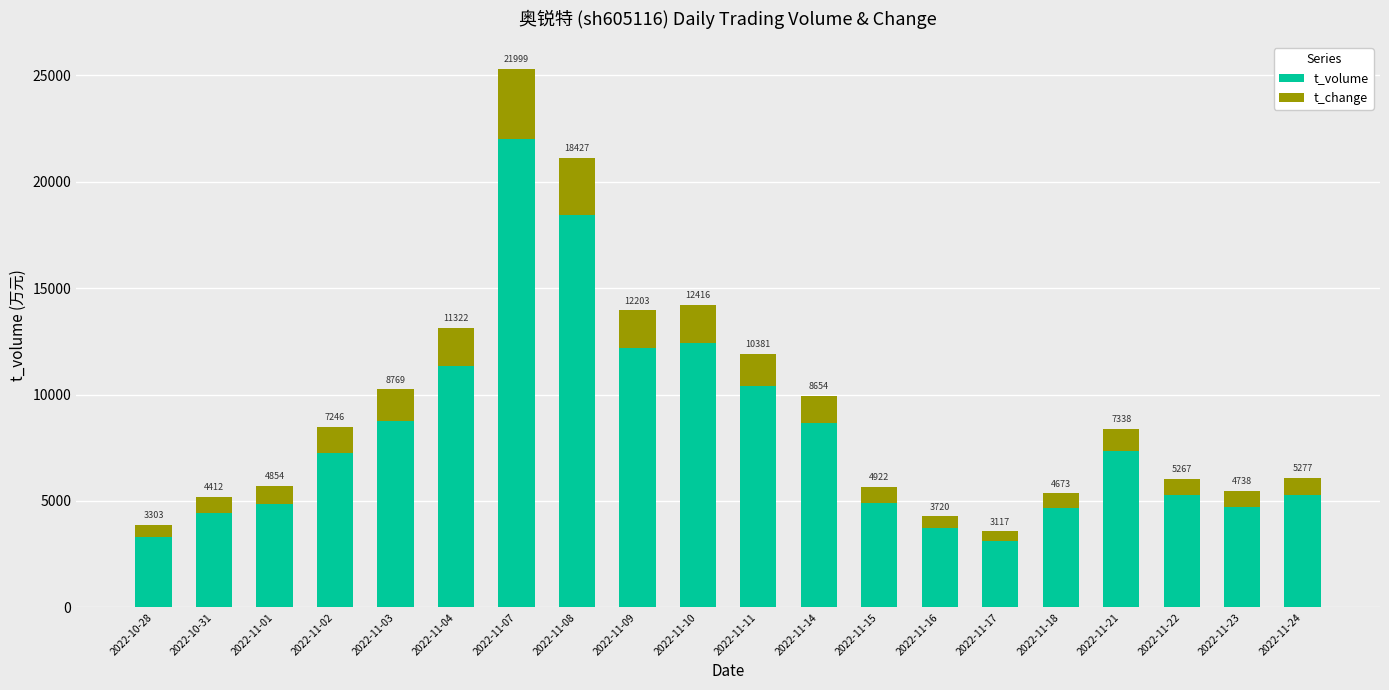

Where is t_volume nearest to the value 12558?

2022-11-10